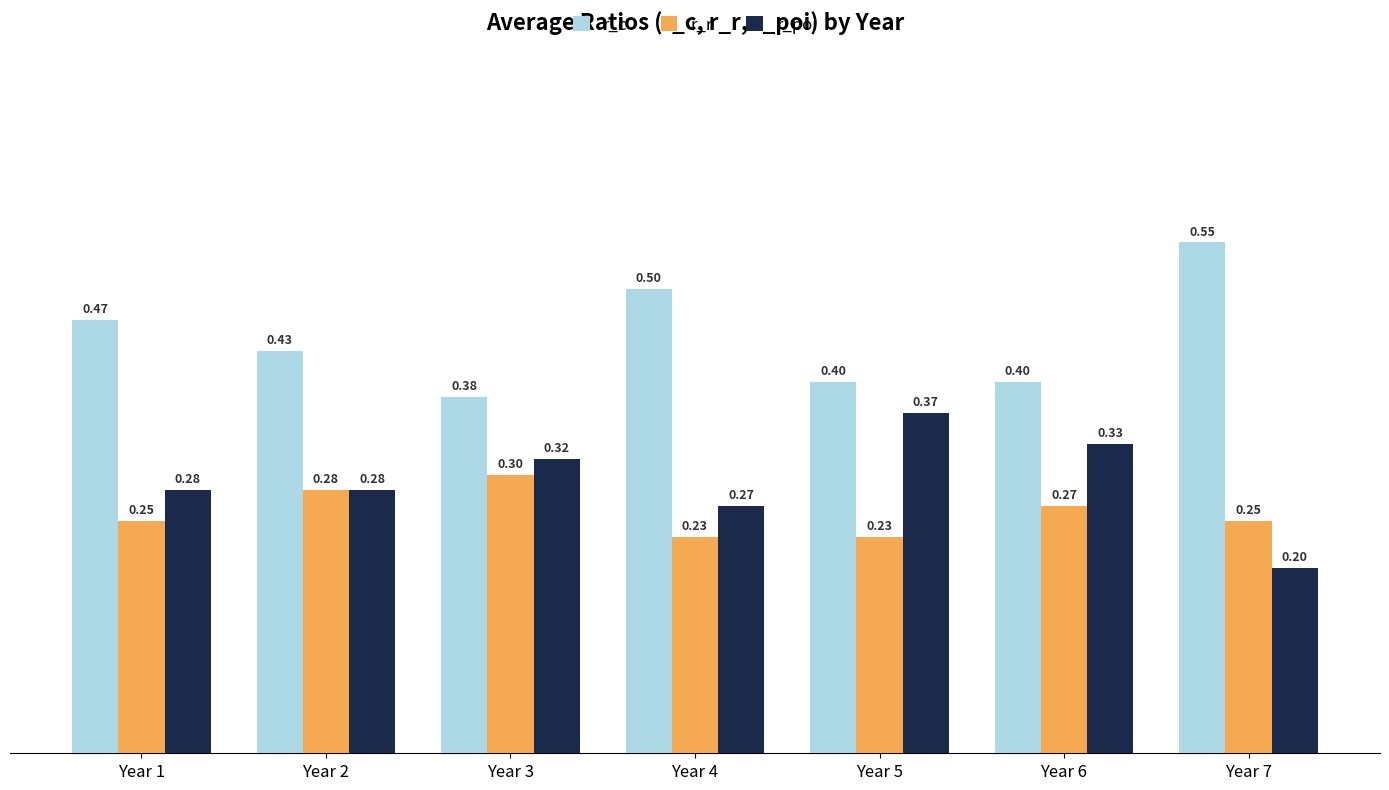

What is the minimum value for r_r?

0.2